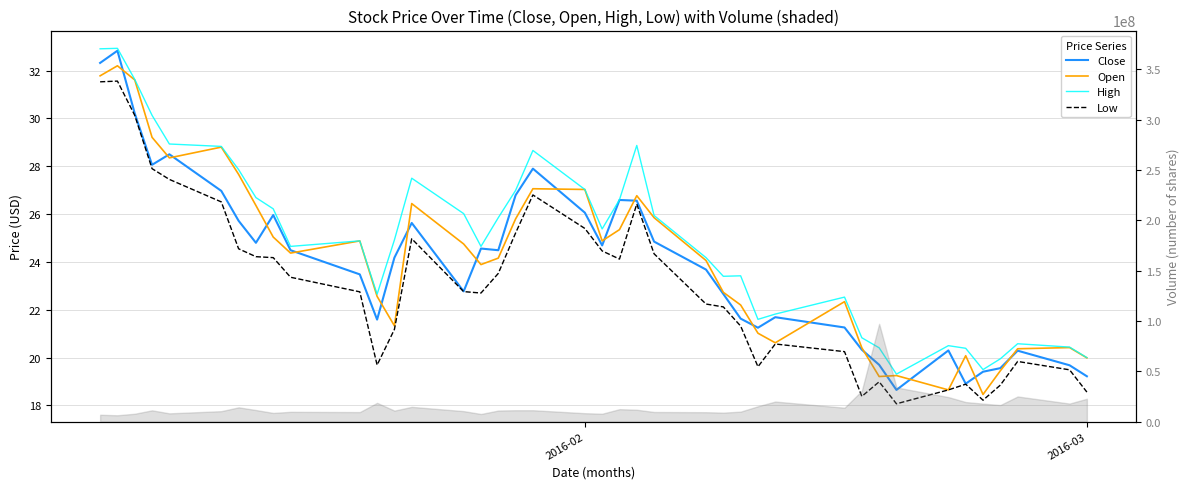

Which series has the largest total across all categories?

High